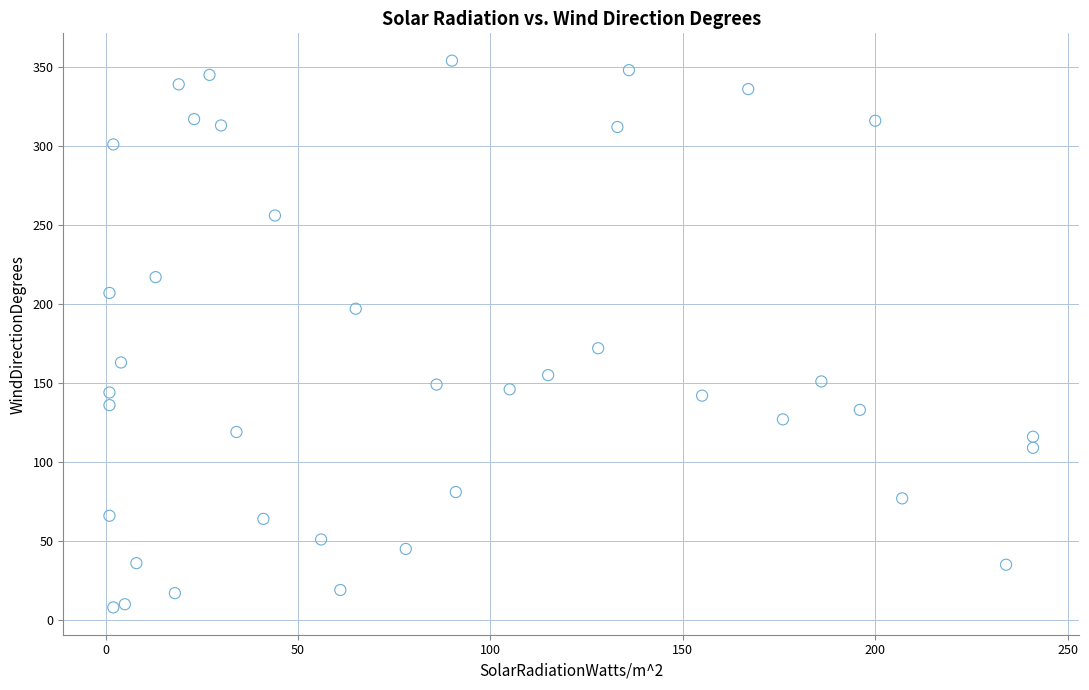

What Y value in the scatter plot is closest to 181?

172